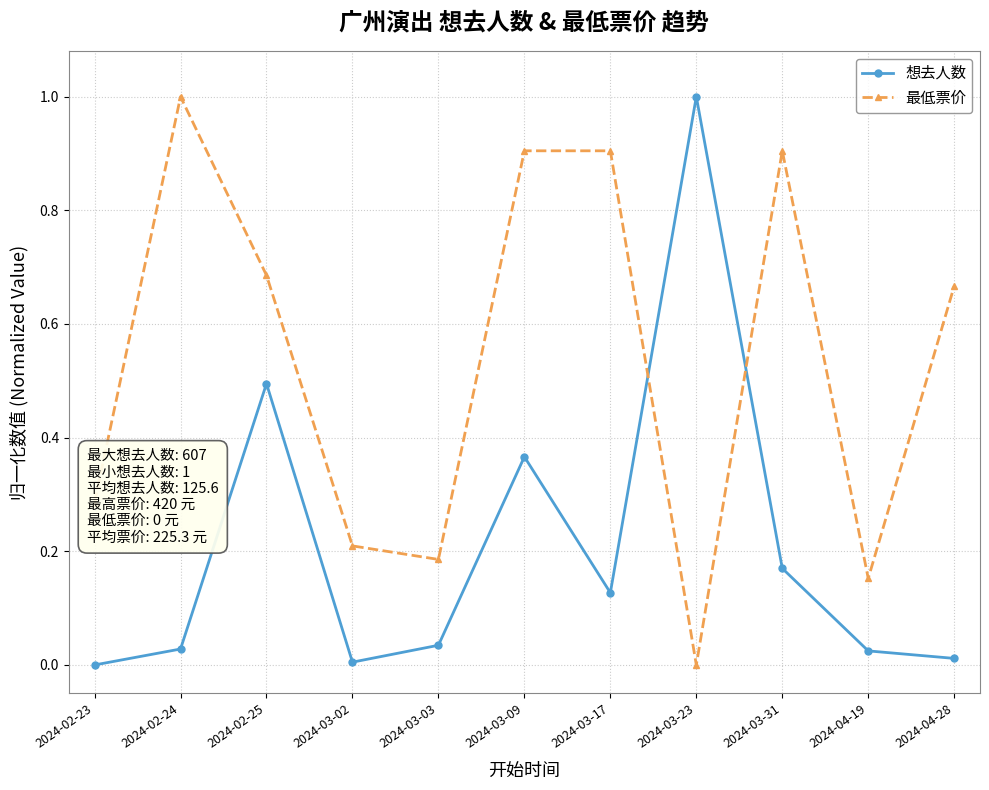

What is the difference between the highest and lowest values at 2024-02-24?

1.0